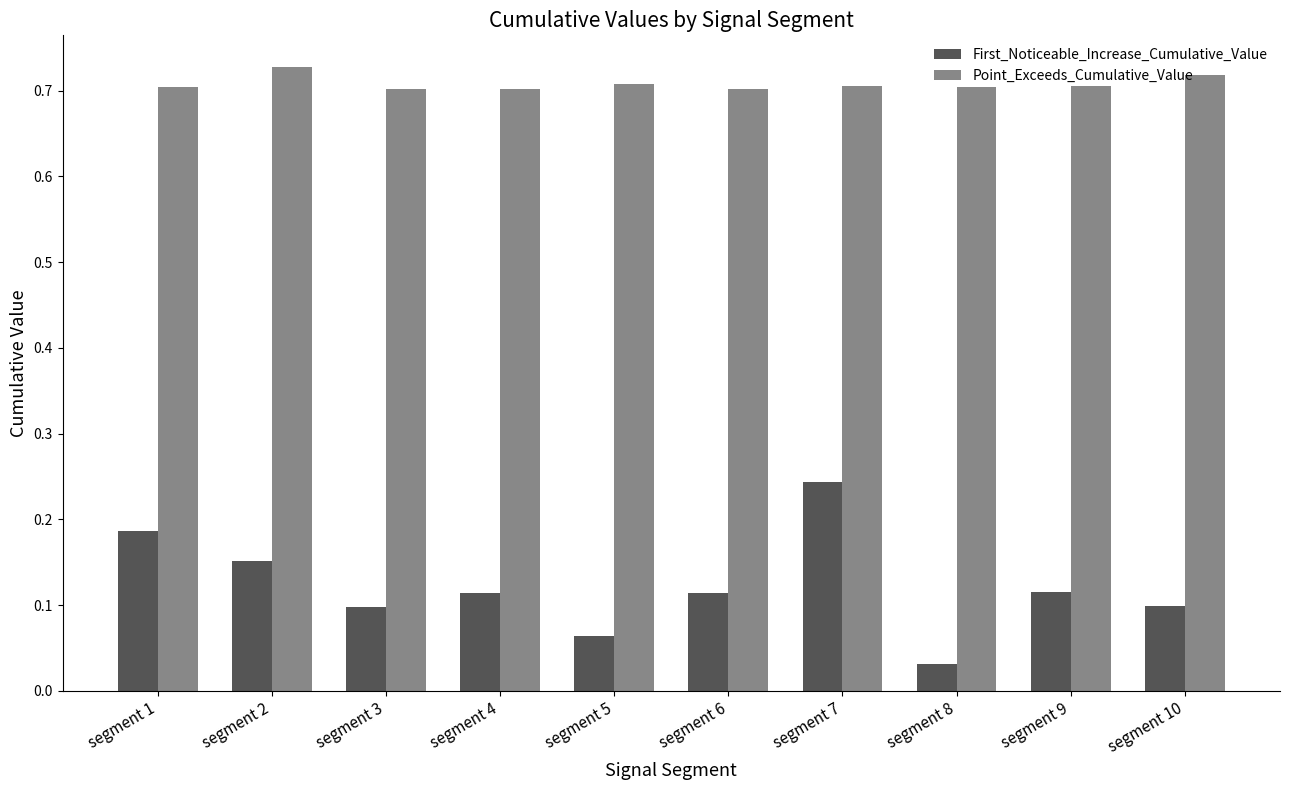

Which series has the largest total across all categories?

Point_Exceeds_Cumulative_Value